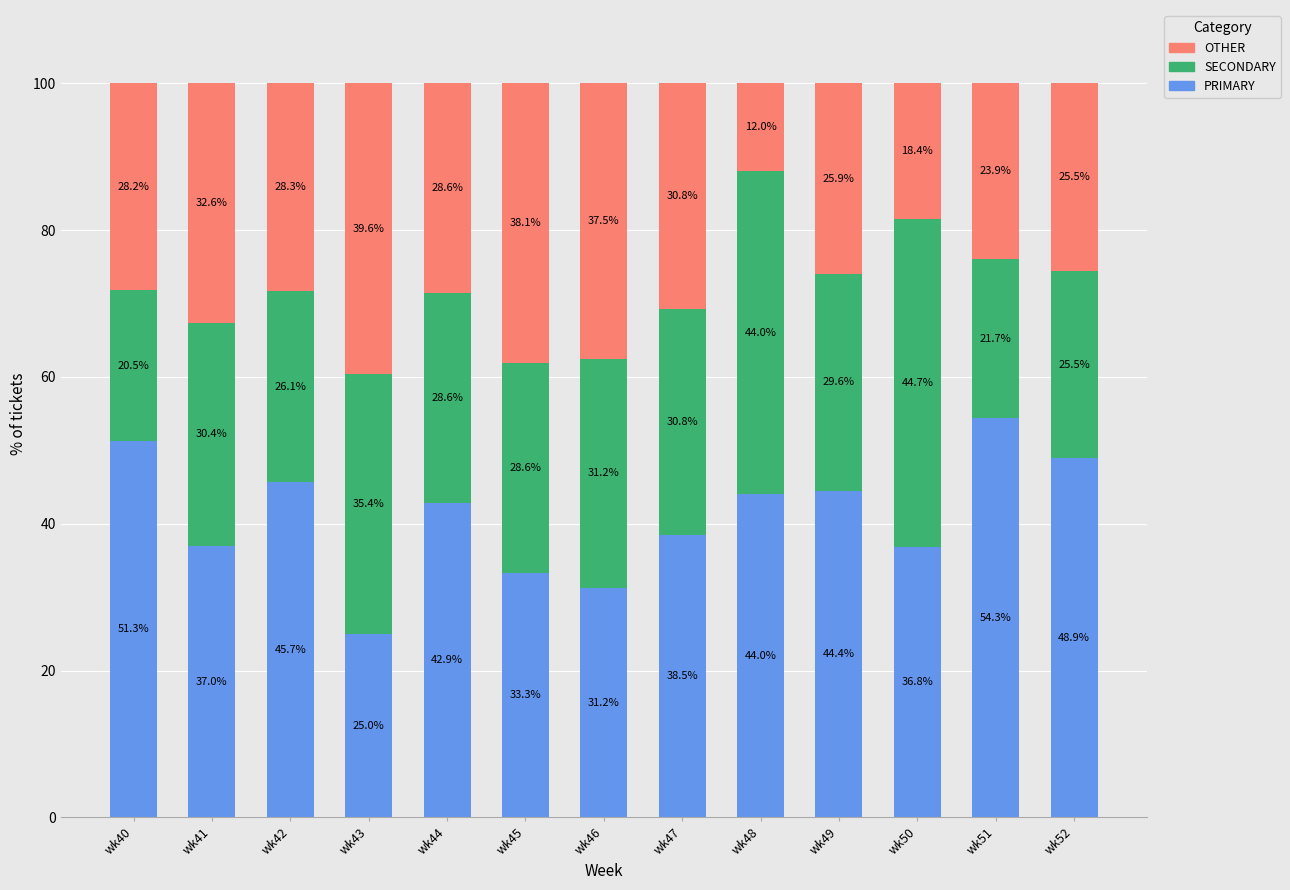

What is the difference between the second highest and minimum values in the PRIMARY series?

26.3